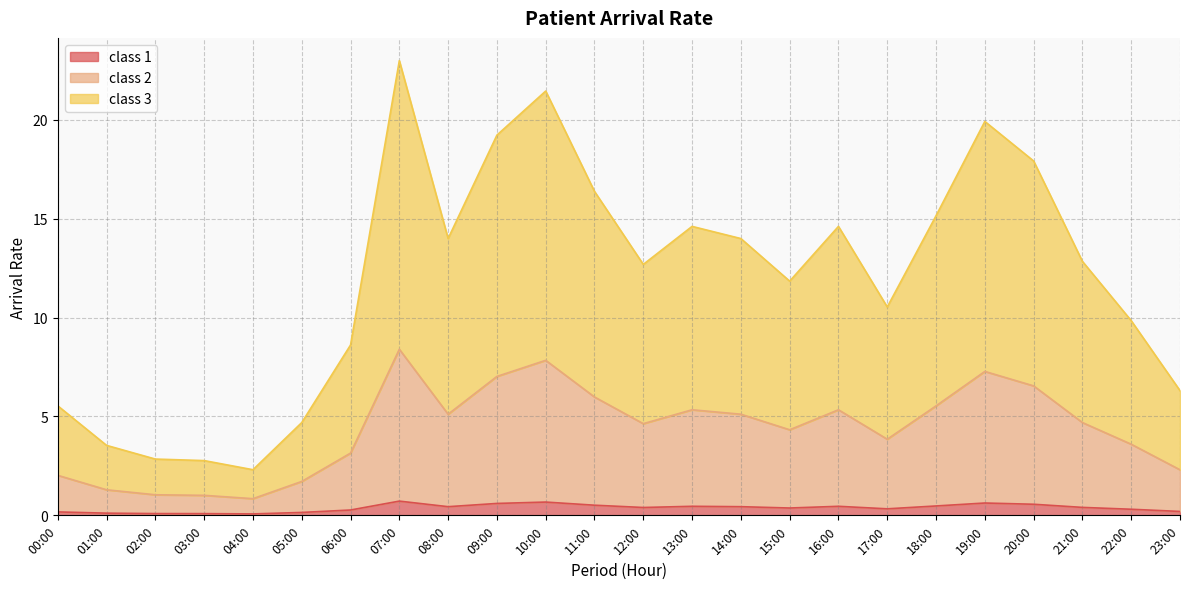

True or false: class 2 has more than 1 points higher than both neighbors.

True